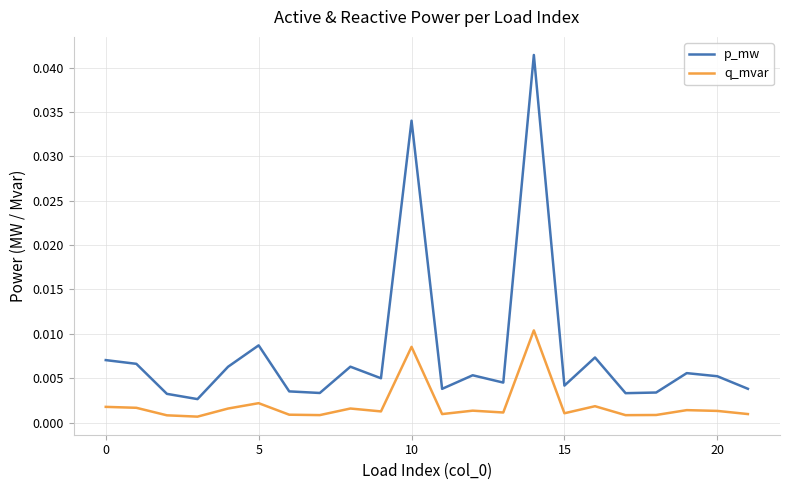

Rank the series by their maximum value, from highest to lowest.

p_mw, q_mvar